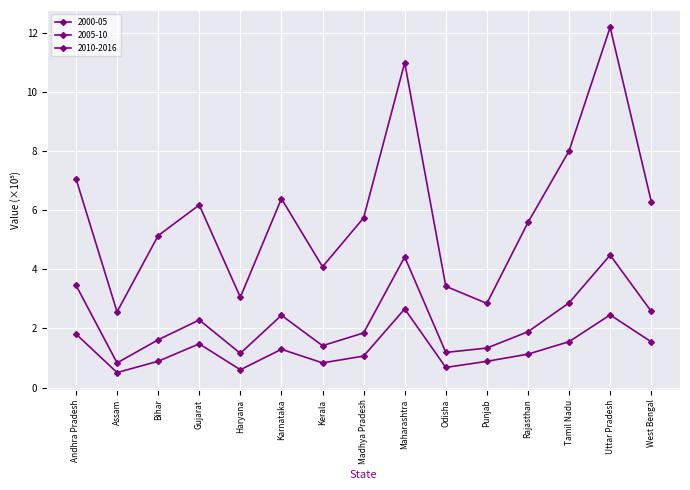

True or false: 2005-10 and 2000-05 intersect in this chart.

False